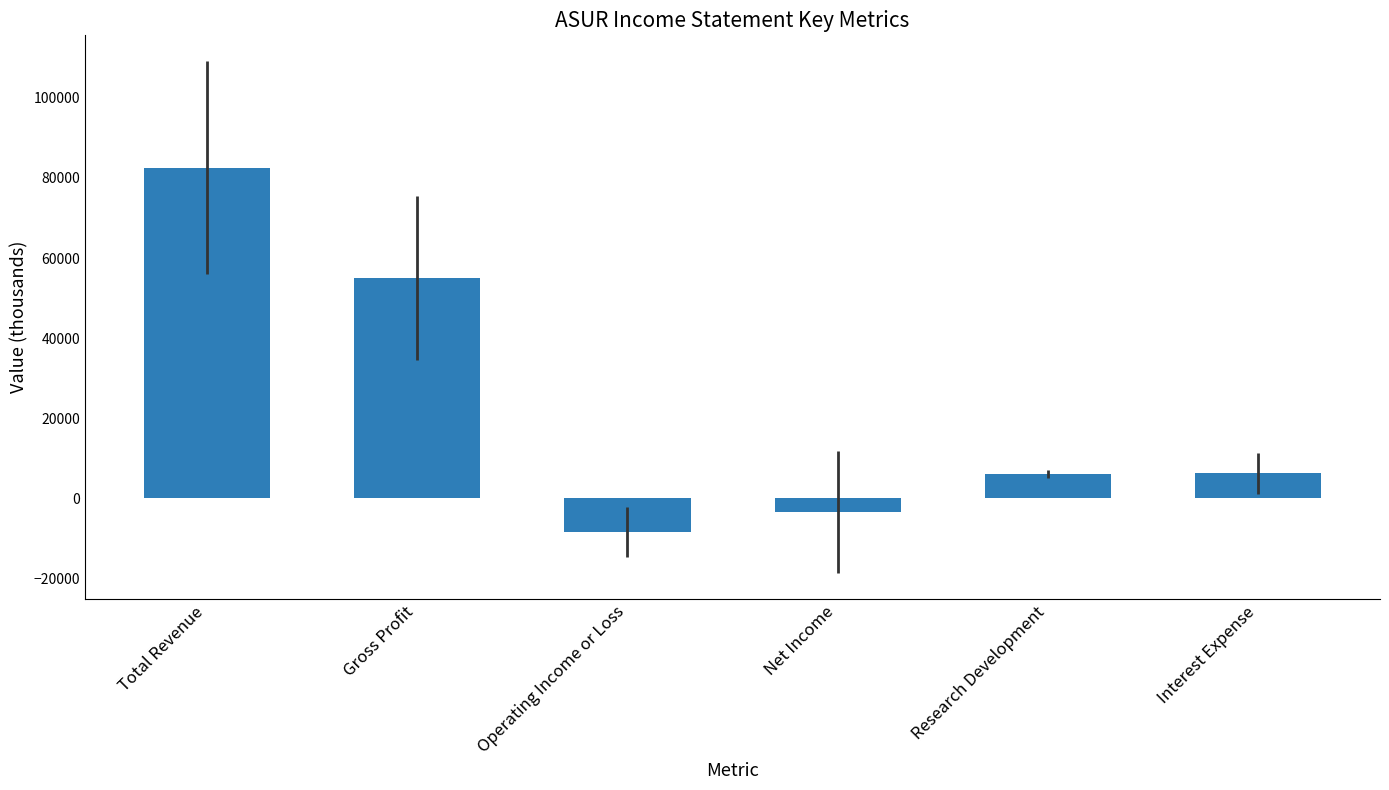

How many values are above zero?

4